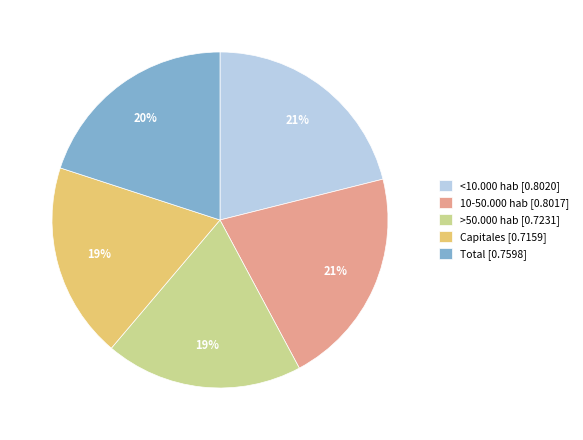

How many slices are in this pie chart?

5